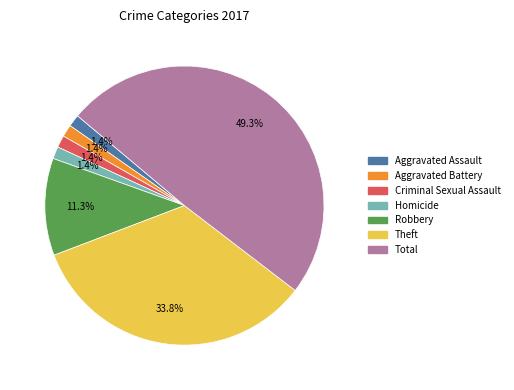

What is the total percentage of Robbery and Aggravated Assault?

12.7%